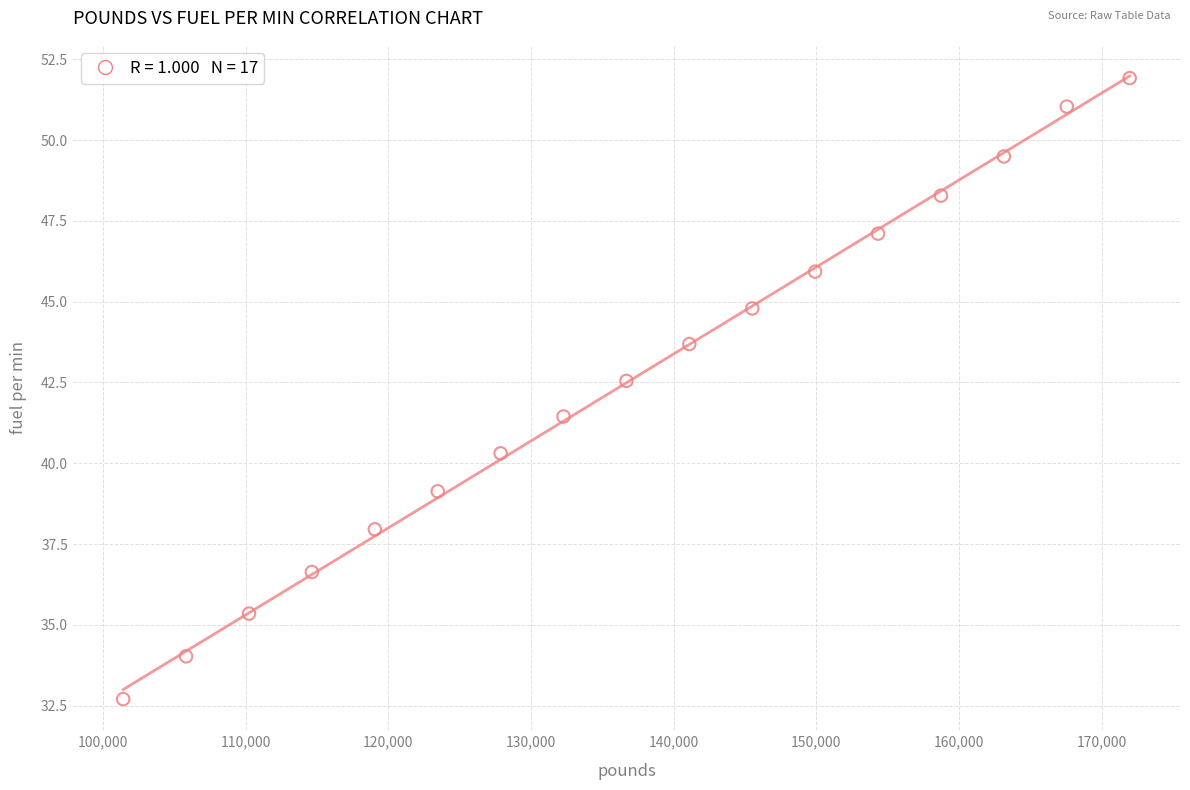

What is the range of Y values (max minus min)?

19.2